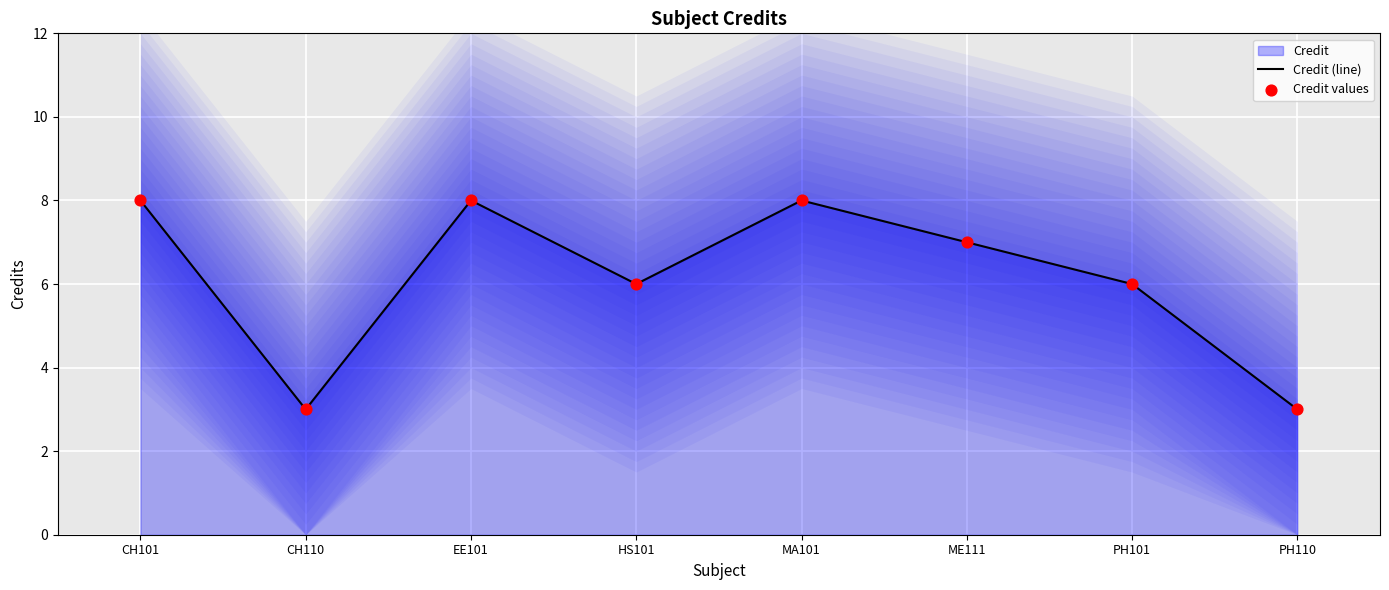

At how many categories does at least one series exceed 3?

6